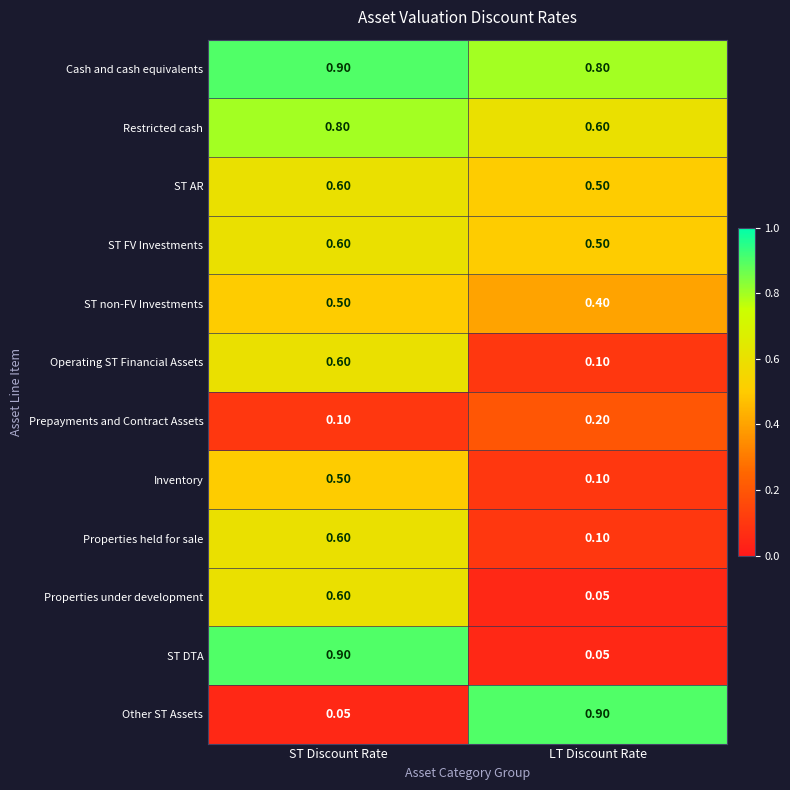

At which category is the sum across all series the highest?

ST Discount Rate